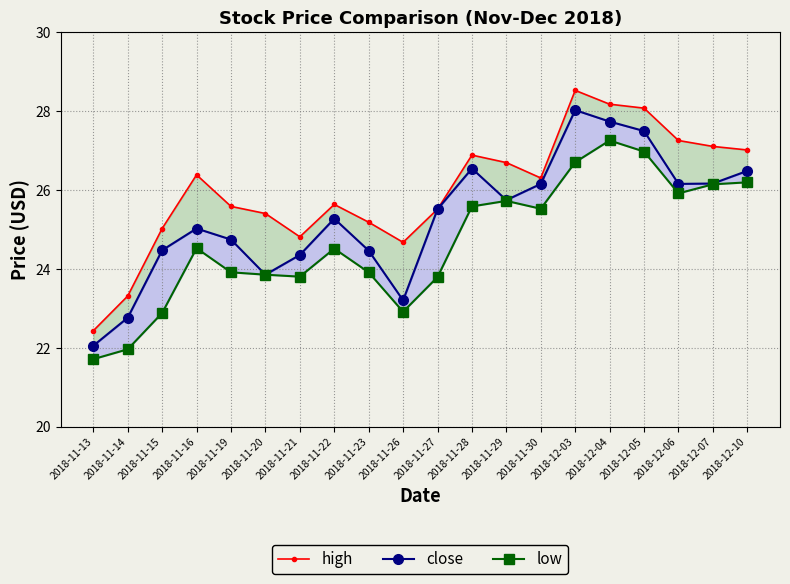

True or false: low and close cross at least once.

False